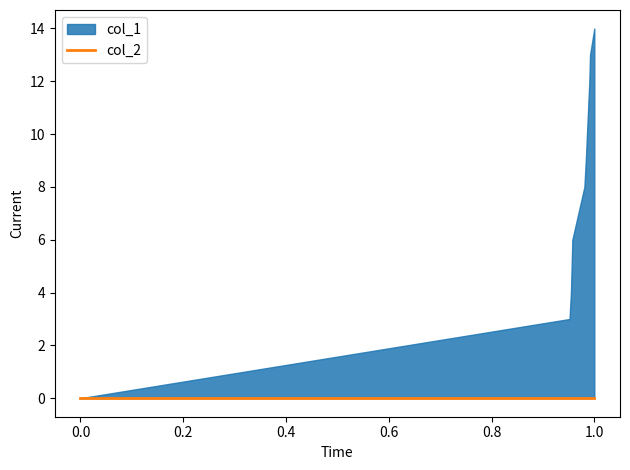

Rank the series at 1633464585 from highest to lowest value.

col_1, col_2